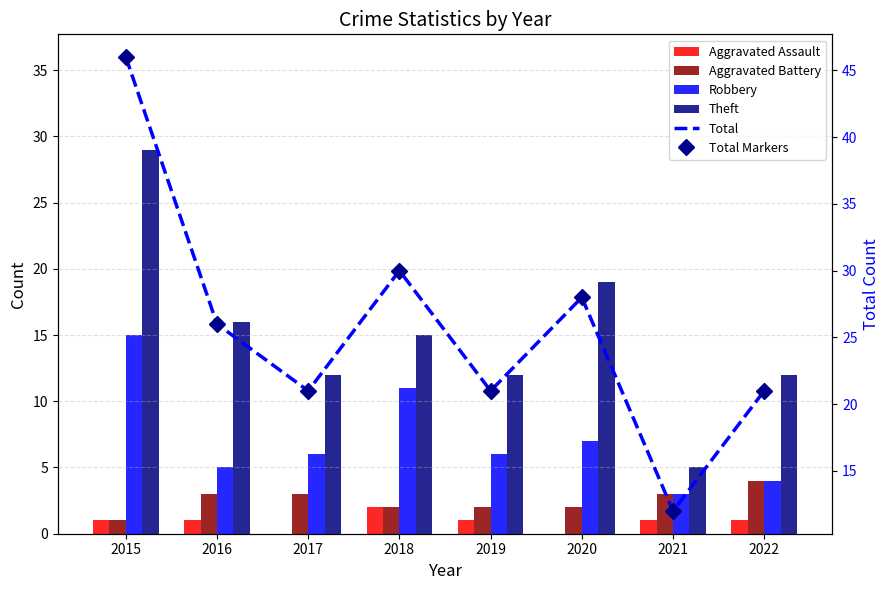

Which series has the largest range (max minus min)?

Total